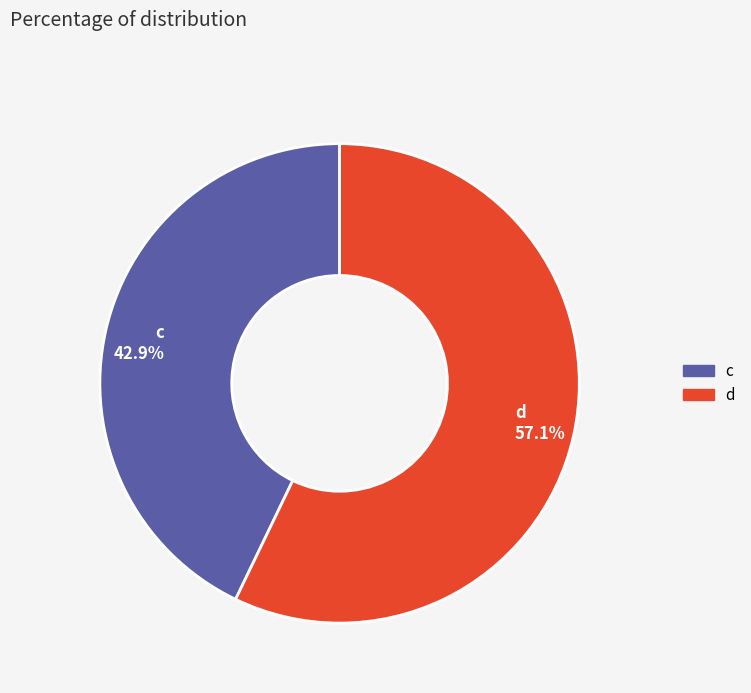

Count the number of slices in the pie.

2